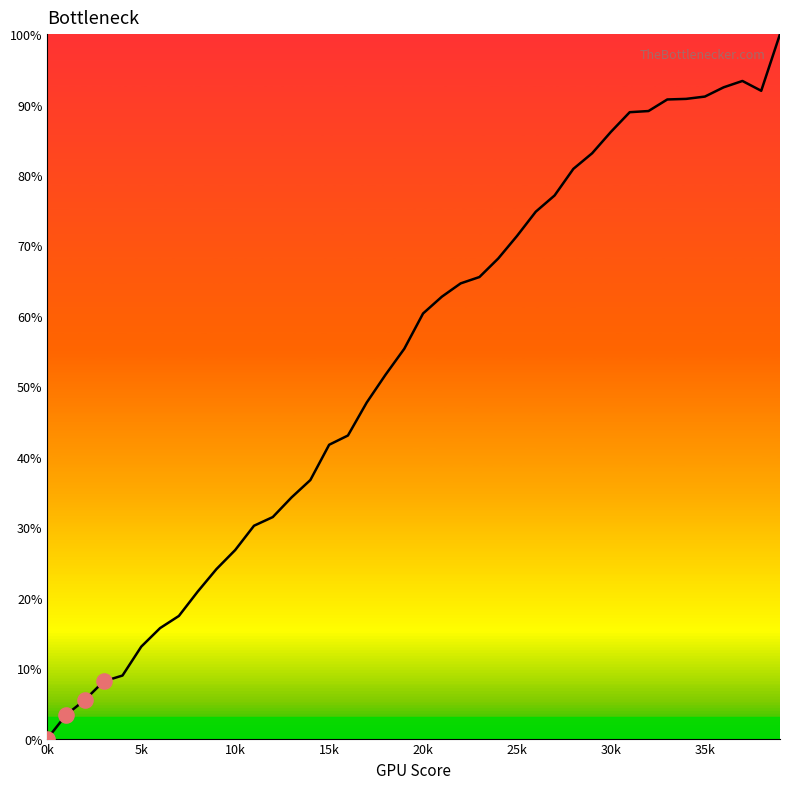

What is the greatest value displayed?

100.0